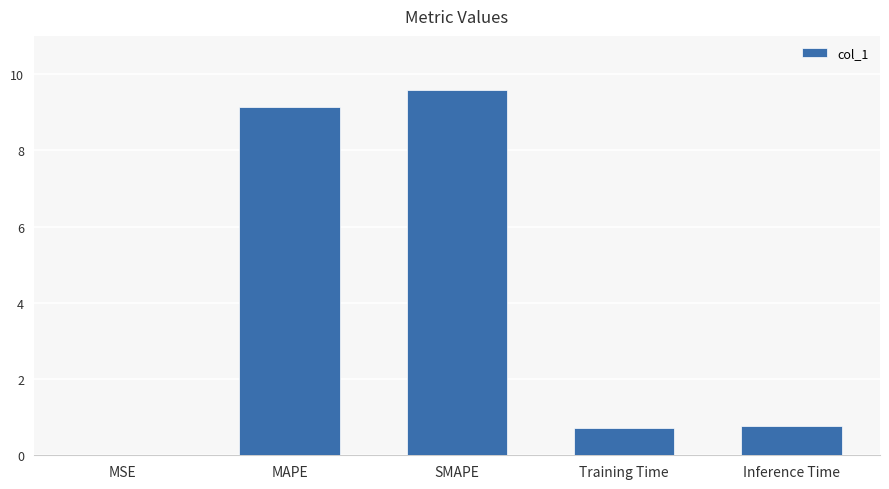

True or false: the data shows 9.6 at SMAPE.

True